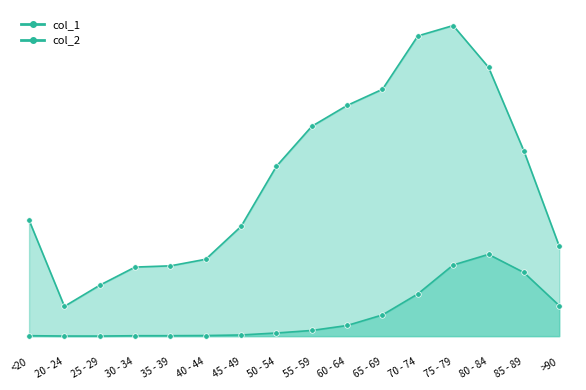

Where is col_2_line nearest to the value 1638?

70 - 74